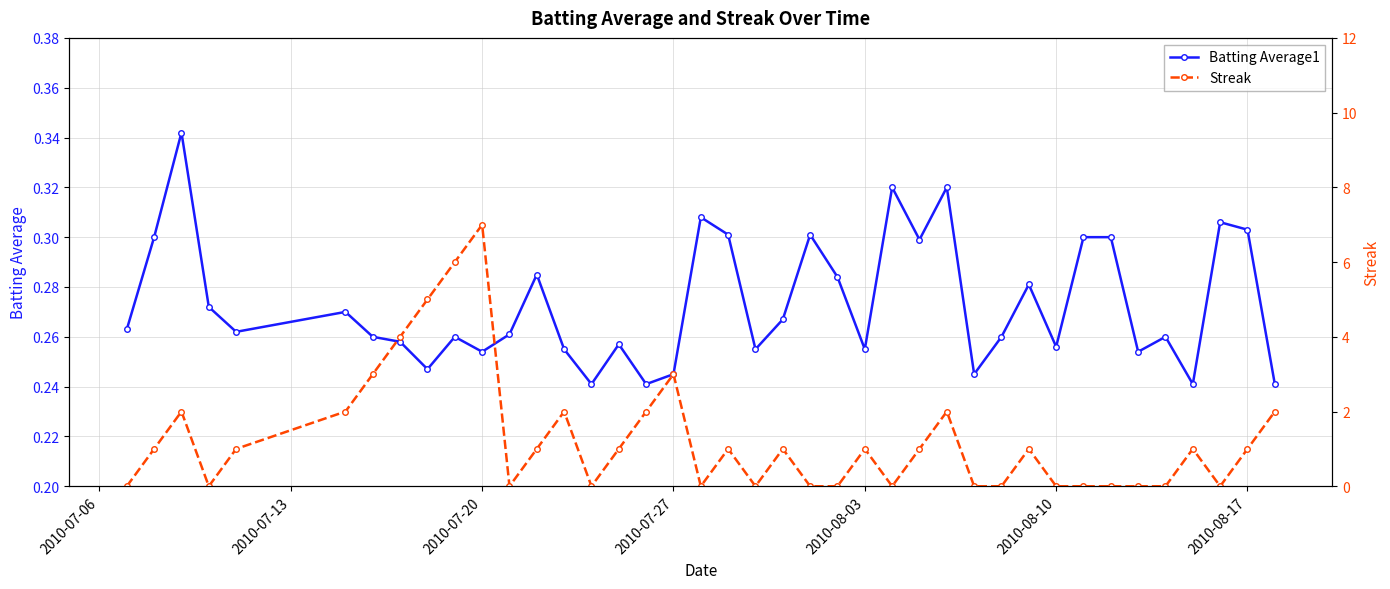

True or false: Batting Average1 has more than 2 interior local peaks.

True